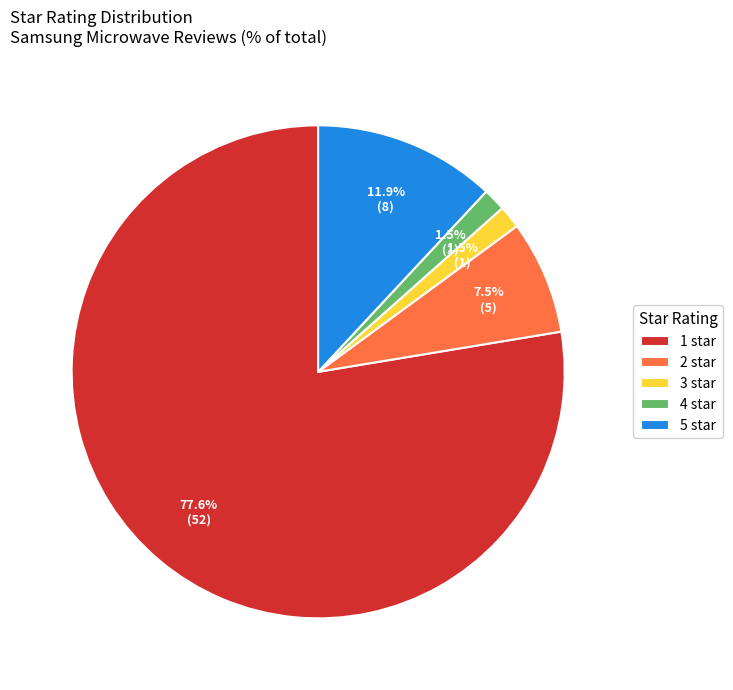

How many slices are in this pie chart?

5